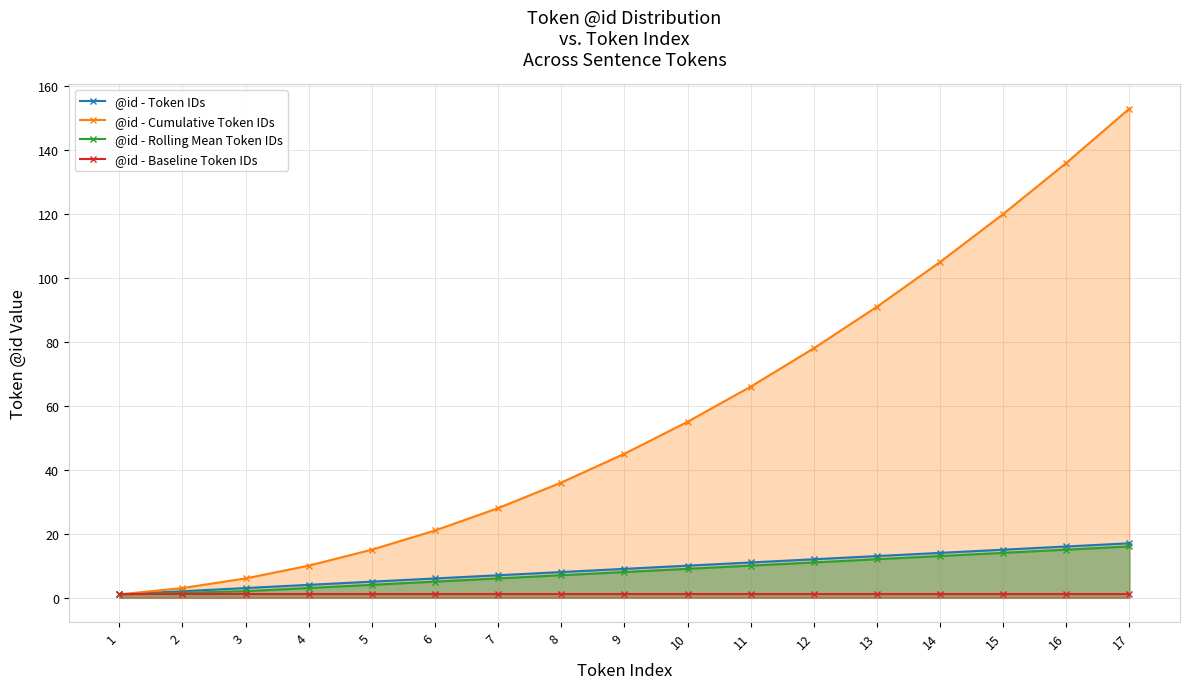

What is the value of the @id - Cumulative Token IDs point at the 9th from the left?

45.0